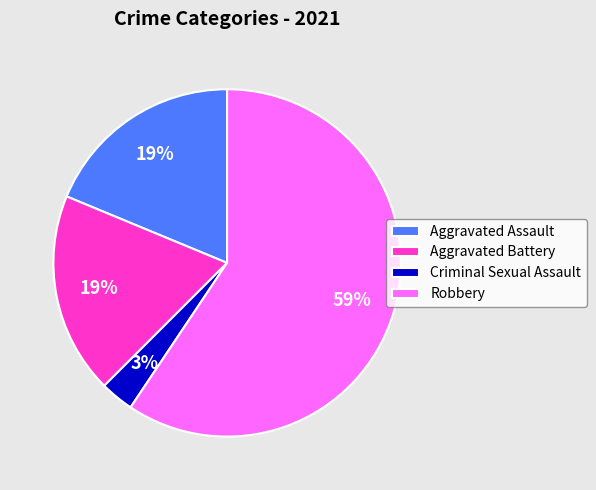

Is the sum of Criminal Sexual Assault and Aggravated Assault greater than half?

No